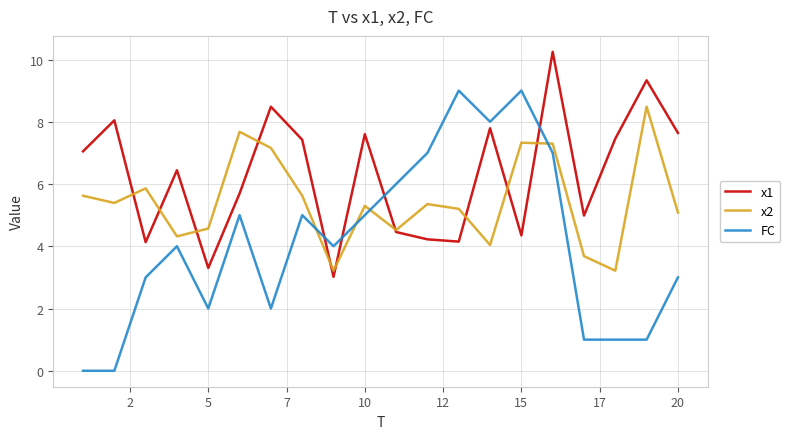

Which series has the largest total across all categories?

x1